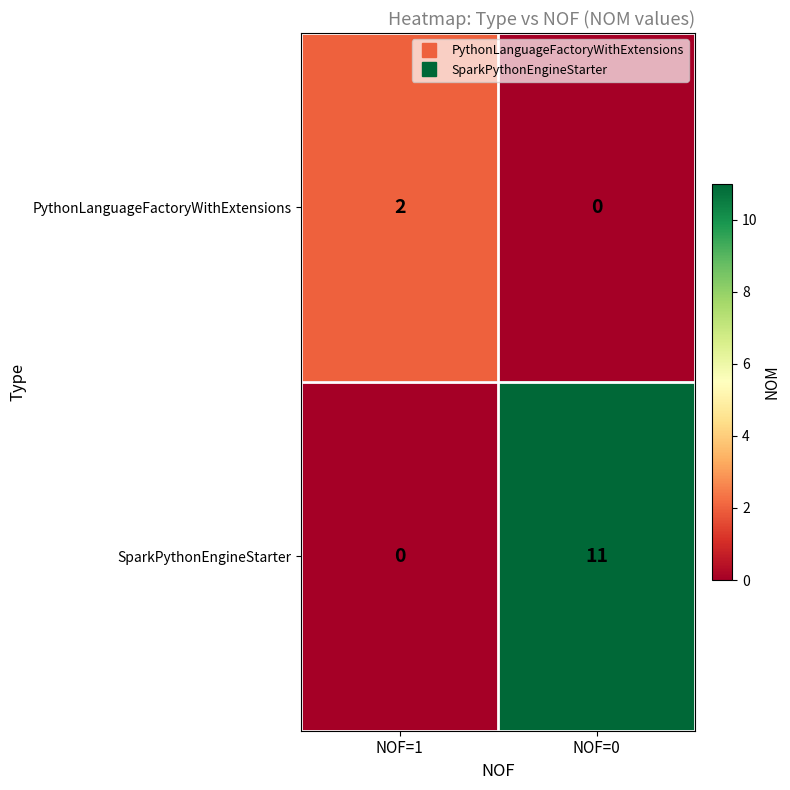

At which category is the sum across all series the highest?

NOF=0